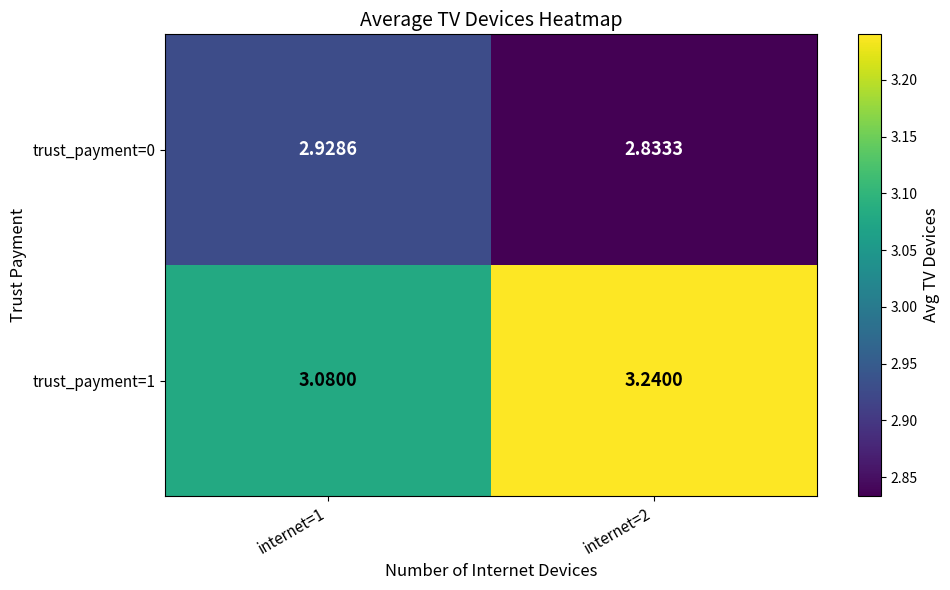

Is the value of trust_payment=0 at internet=2 greater than the value of trust_payment=1 at internet=1?

No